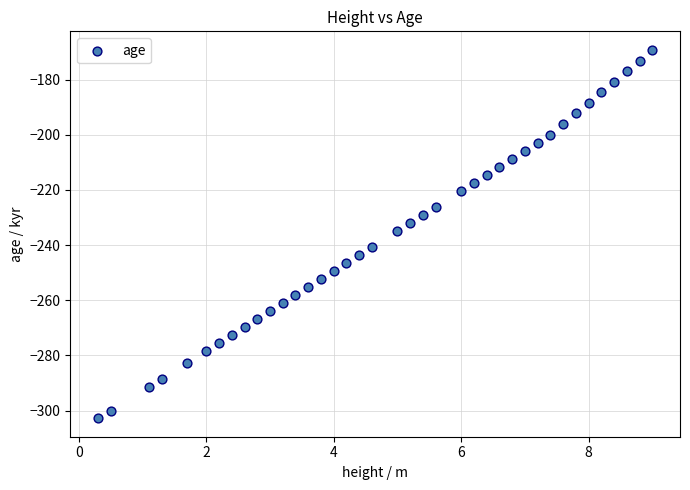

What is the range of X values (max minus min)?

8.7